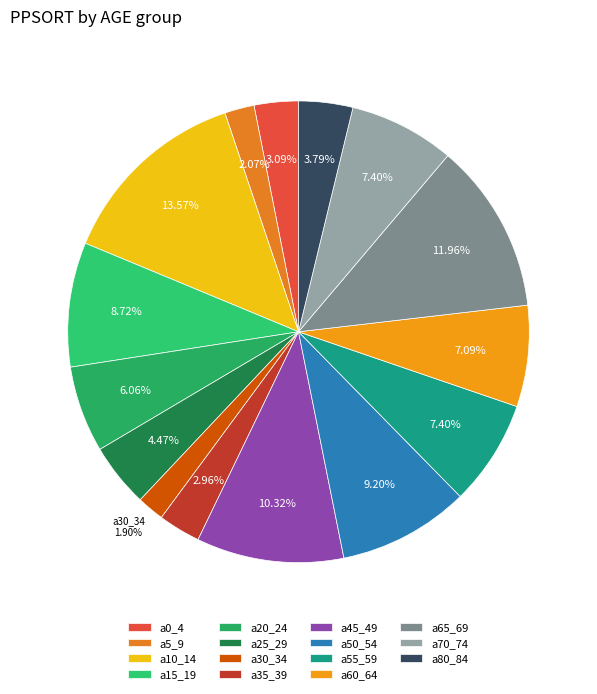

To the nearest percent, what is the average slice percentage?

7%